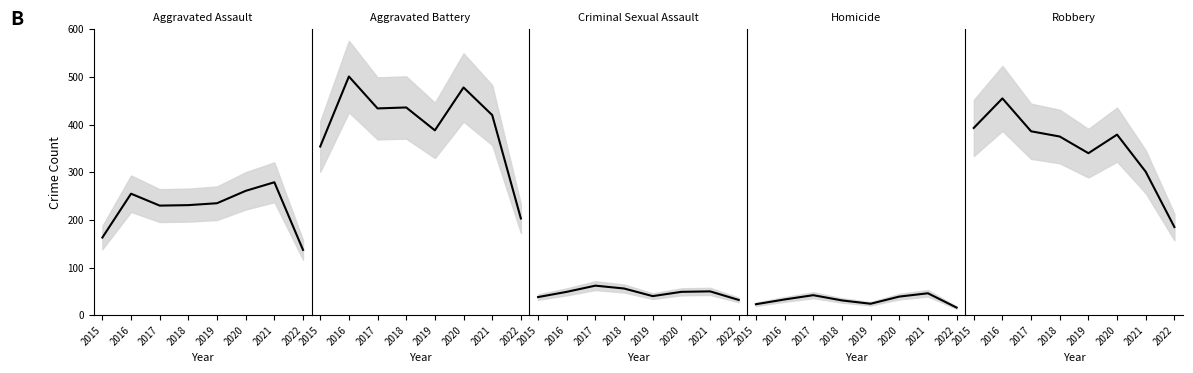

What is the smallest value displayed?

16